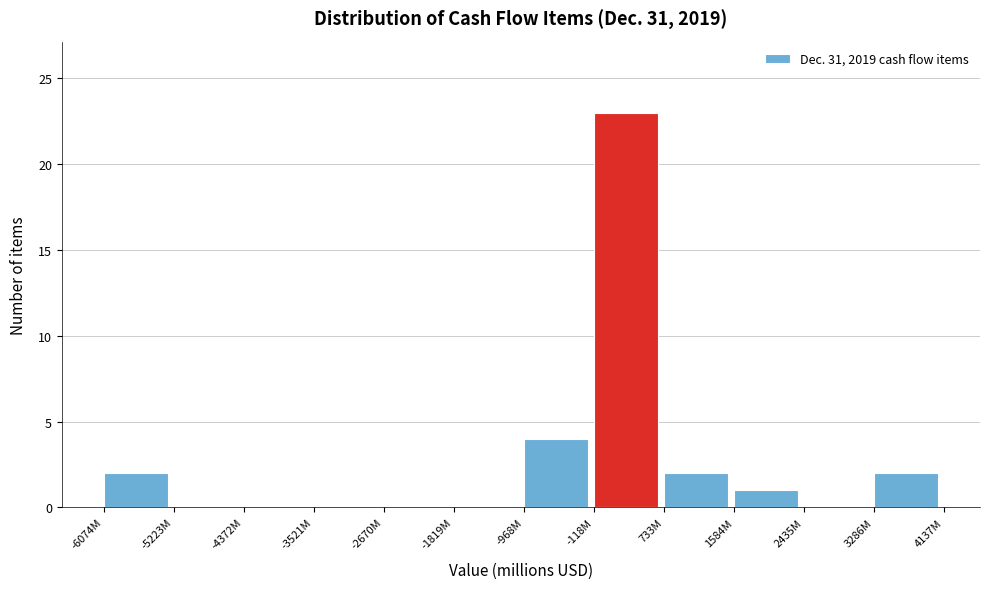

Reading right to left, list all the values displayed in this chart.

3286M=2	2435M=0	1584M=1	733M=2	-118M=23	-968M=4	-1819M=0	-2670M=0	-3521M=0	-4372M=0	-5223M=0	-6074M=2